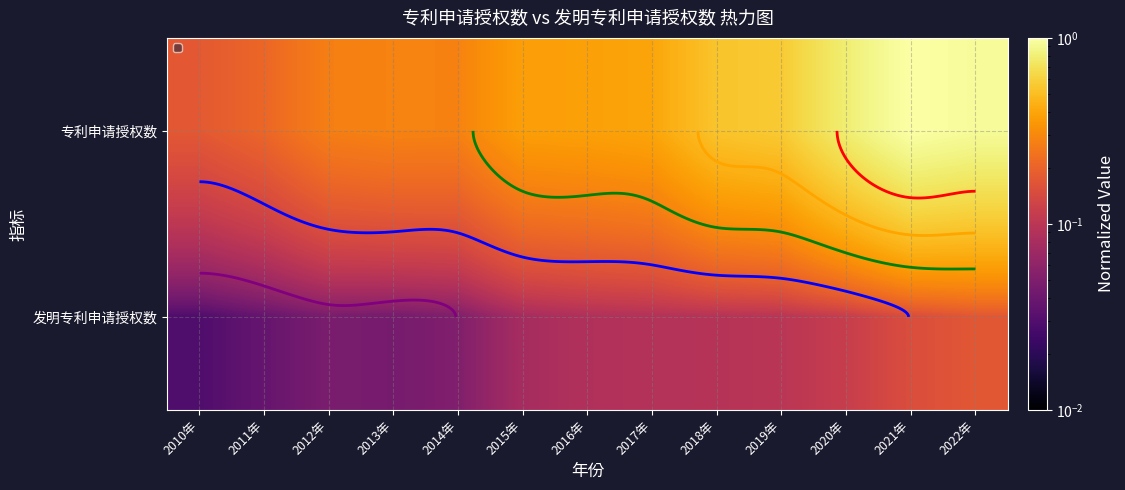

List the series in order of their overall mean, lowest first.

发明专利申请授权数, 专利申请授权数